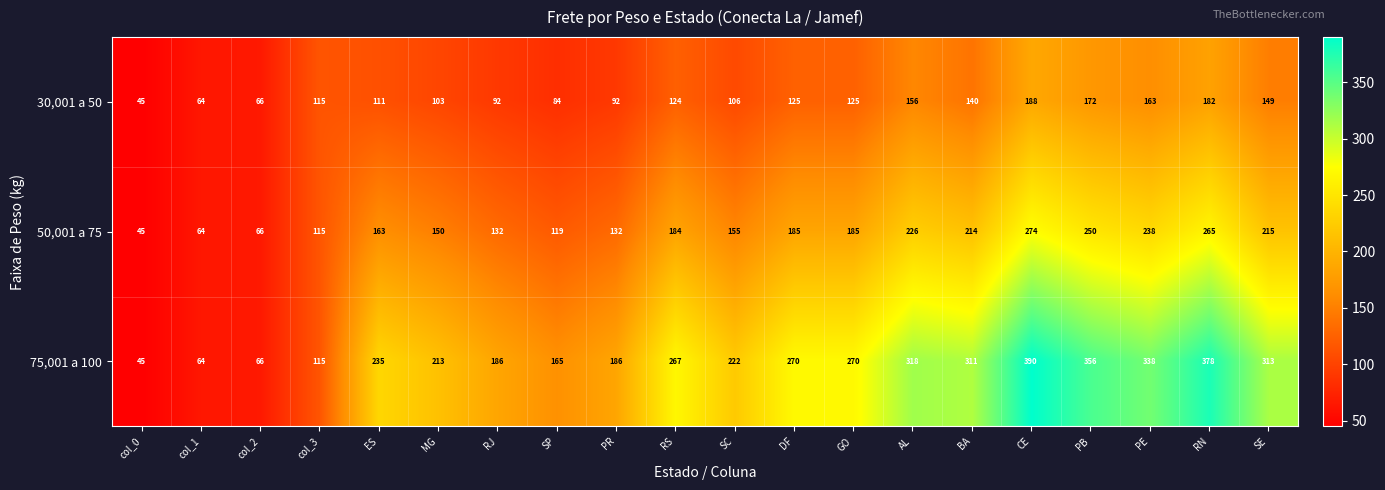

What is the sum of all 30,001 a 50 values?

2402